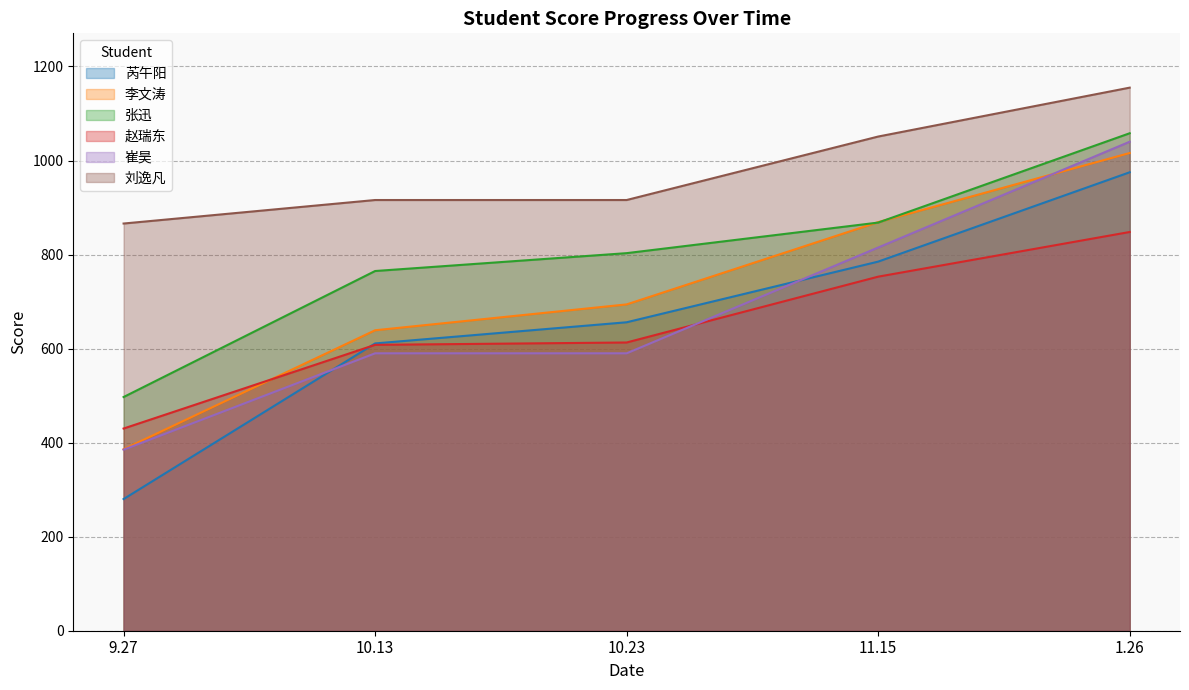

Reading left to right, extract all data points from this chart.

芮午阳: 9.27=280	10.13=611	10.23=656	11.15=785	1.26=975
李文涛: 9.27=386	10.13=639	10.23=694	11.15=869	1.26=1016
张迅: 9.27=497	10.13=765	10.23=803	11.15=868	1.26=1058
赵瑞东: 9.27=430	10.13=608	10.23=613	11.15=753	1.26=848
崔昊: 9.27=385	10.13=590	10.23=590	11.15=815	1.26=1040
刘逸凡: 9.27=866	10.13=916	10.23=916	11.15=1051	1.26=1155